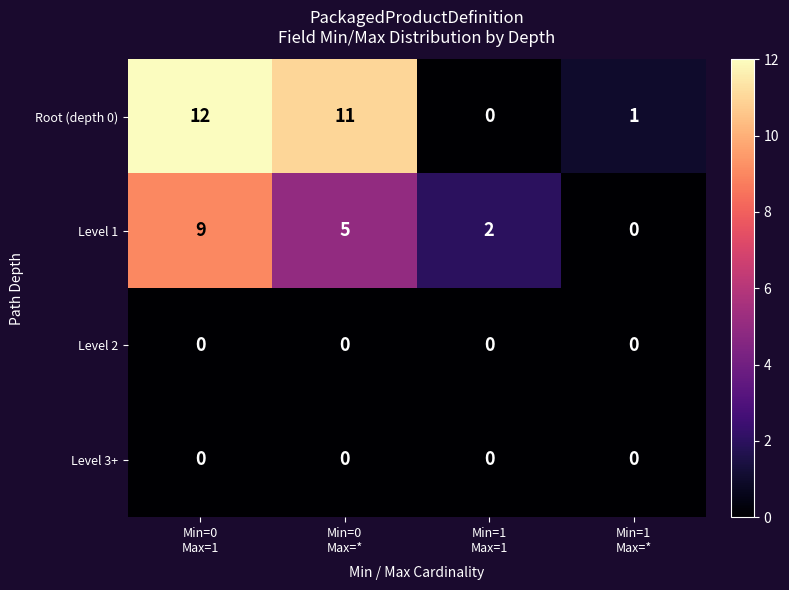

Reading right to left, transcribe all the data shown in this chart.

Root (depth 0): 1	0	11	12
Level 1: 0	2	5	9
Level 2: 0	0	0	0
Level 3+: 0	0	0	0